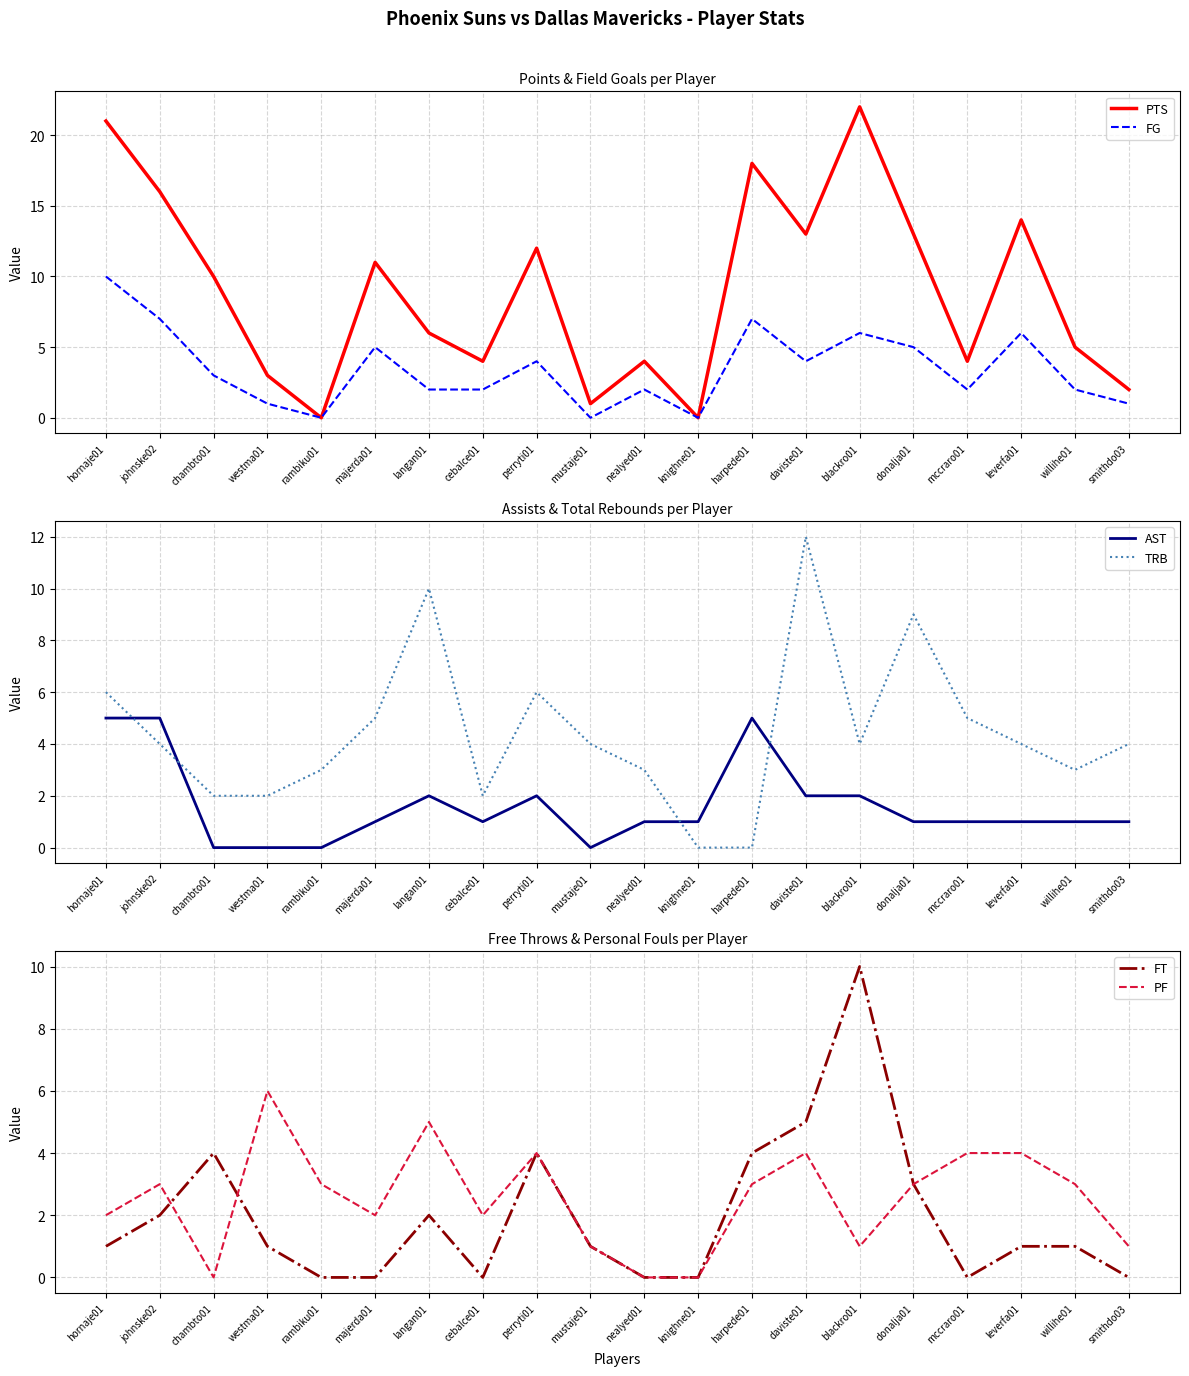

What is the label of the 15th point from the left?

blackro01